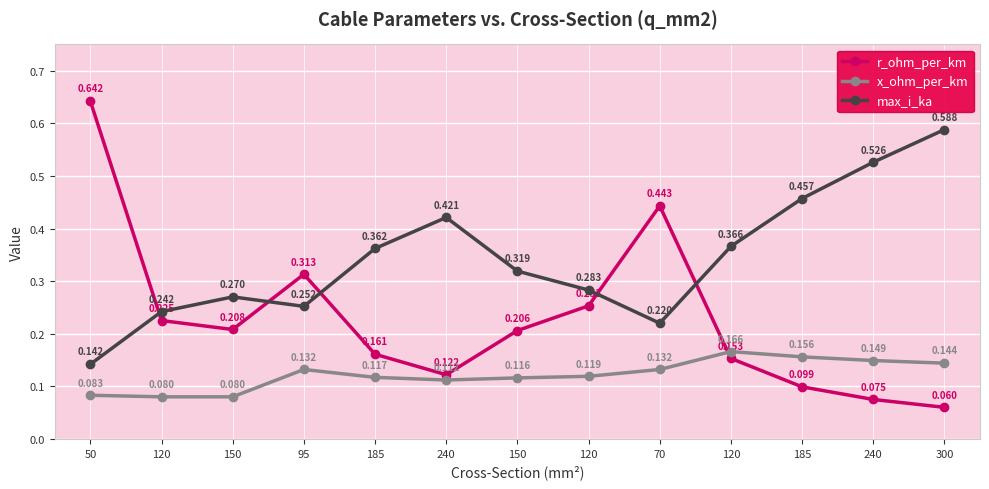

Which series changed the most between 185 and 120?

r_ohm_per_km